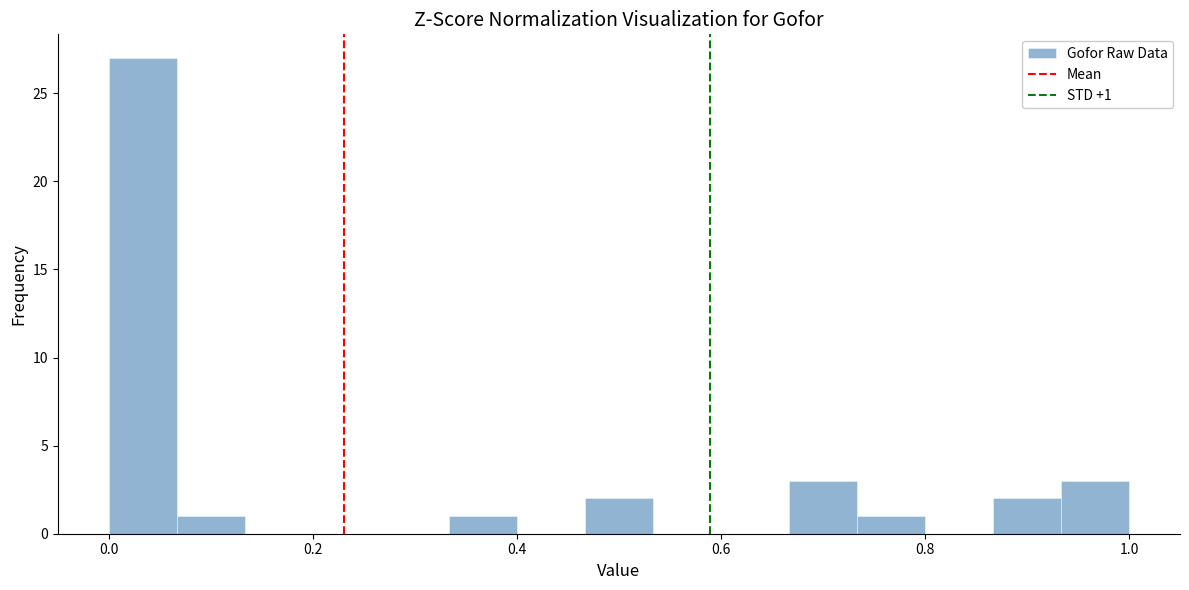

Read against the x-axis, roughly where is the centre of the tallest bar?

0.04